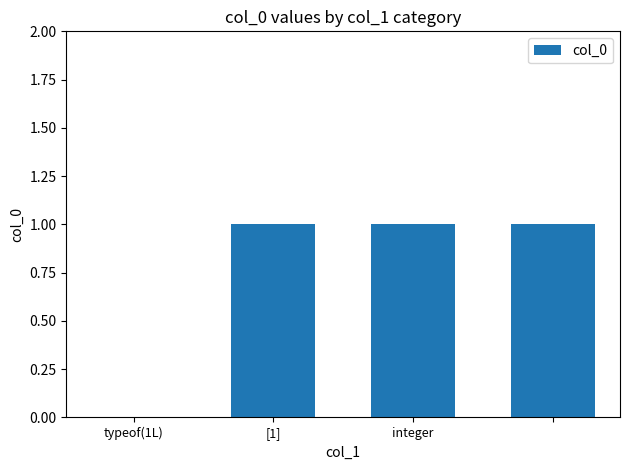

How many data points does each series have?

4